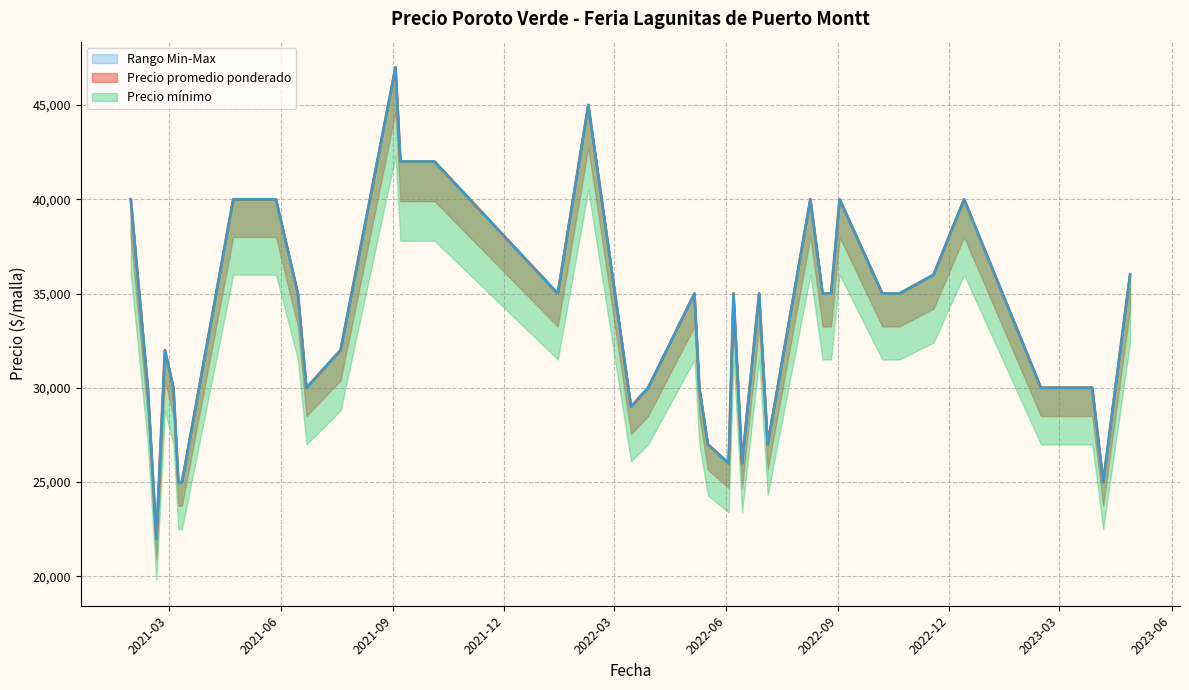

What is the approximate value of Precio minimo at 19, to the nearest 50?

40000